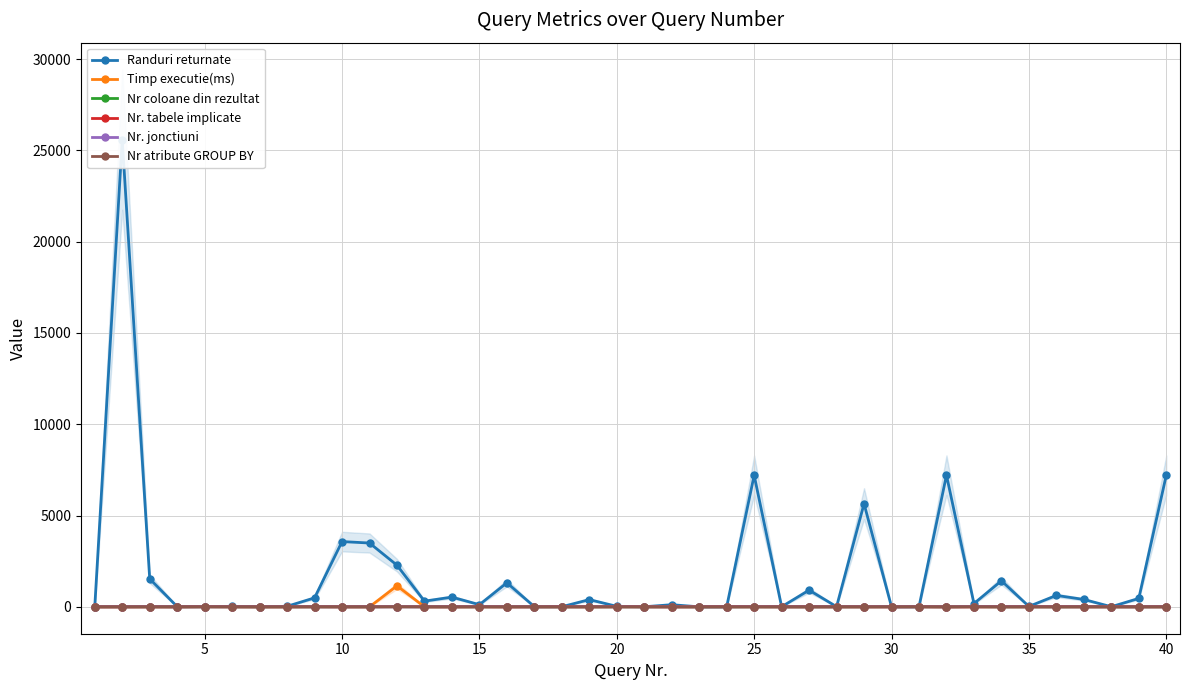

Which series has the widest spread of values?

Randuri returnate